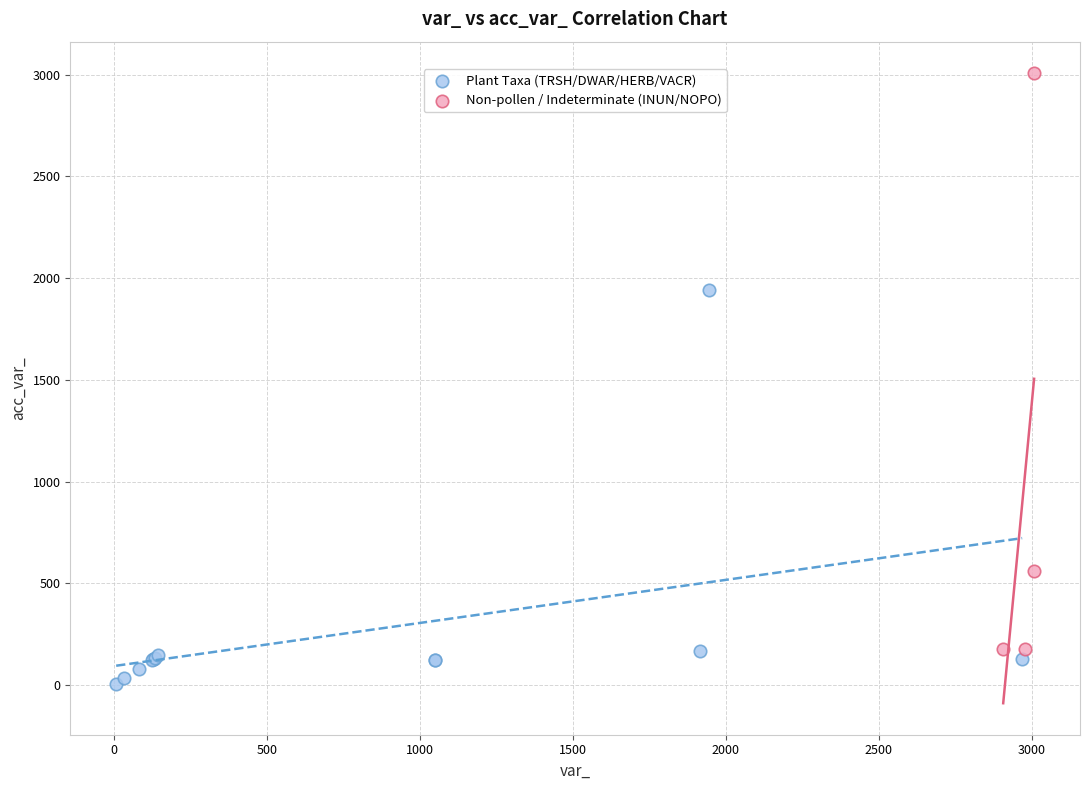

Which series contains the highest Y value?

Non-pollen / Indeterminate (INUN/NOPO)